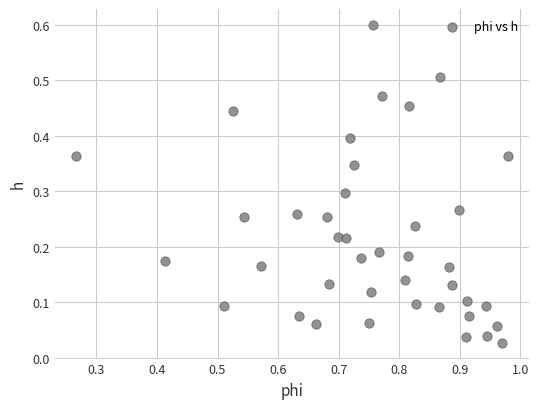

What is the range of X values (max minus min)?

0.7